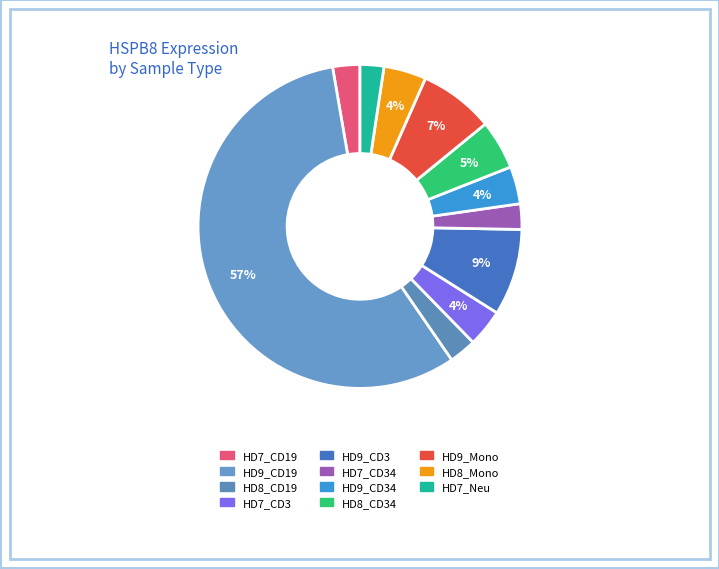

How many segments does this pie chart have?

11